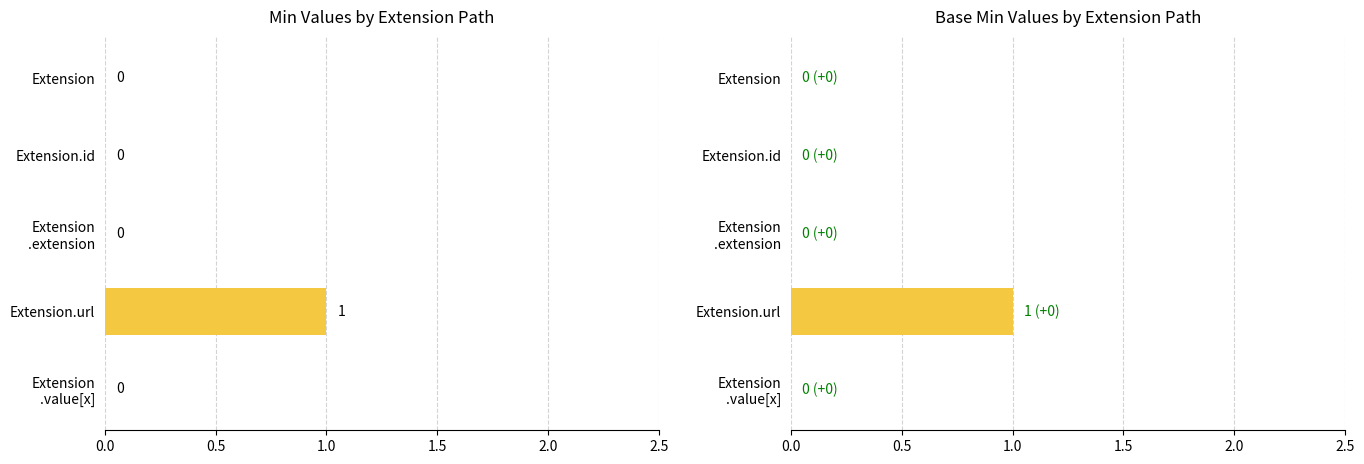

Which series has the largest total across all categories?

Min